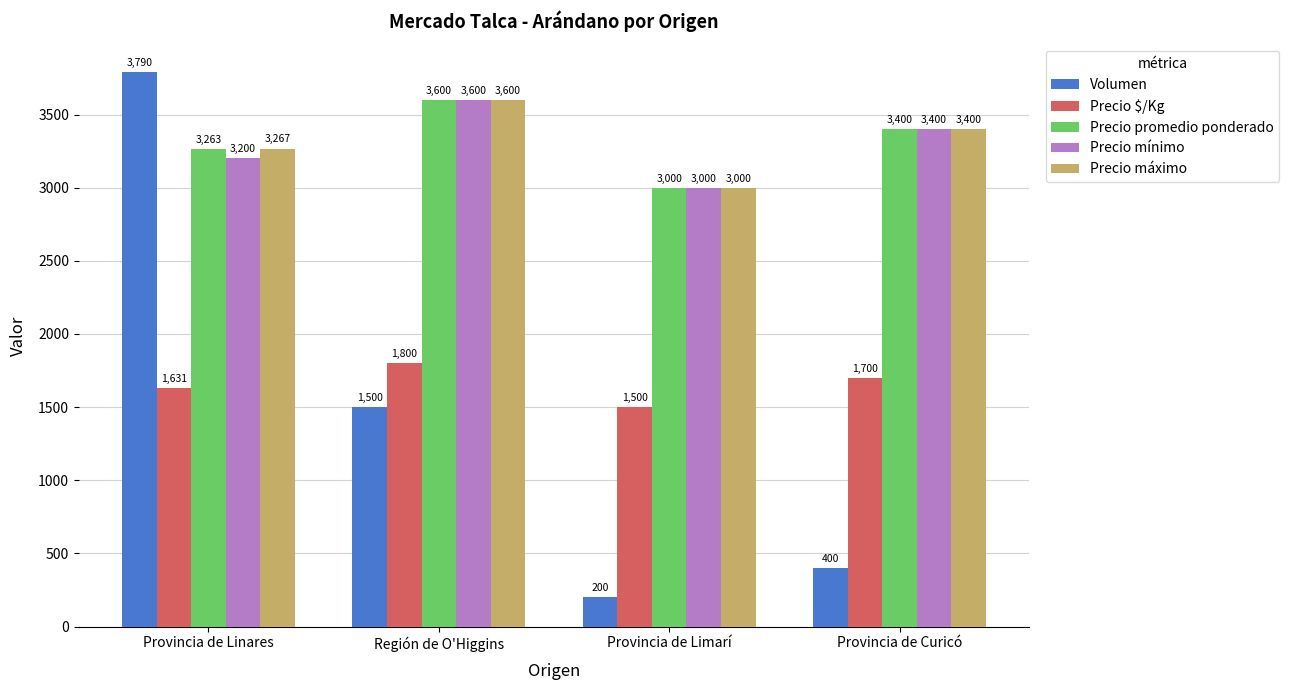

What is the label of the 4th bar from the right?

Provincia de Linares